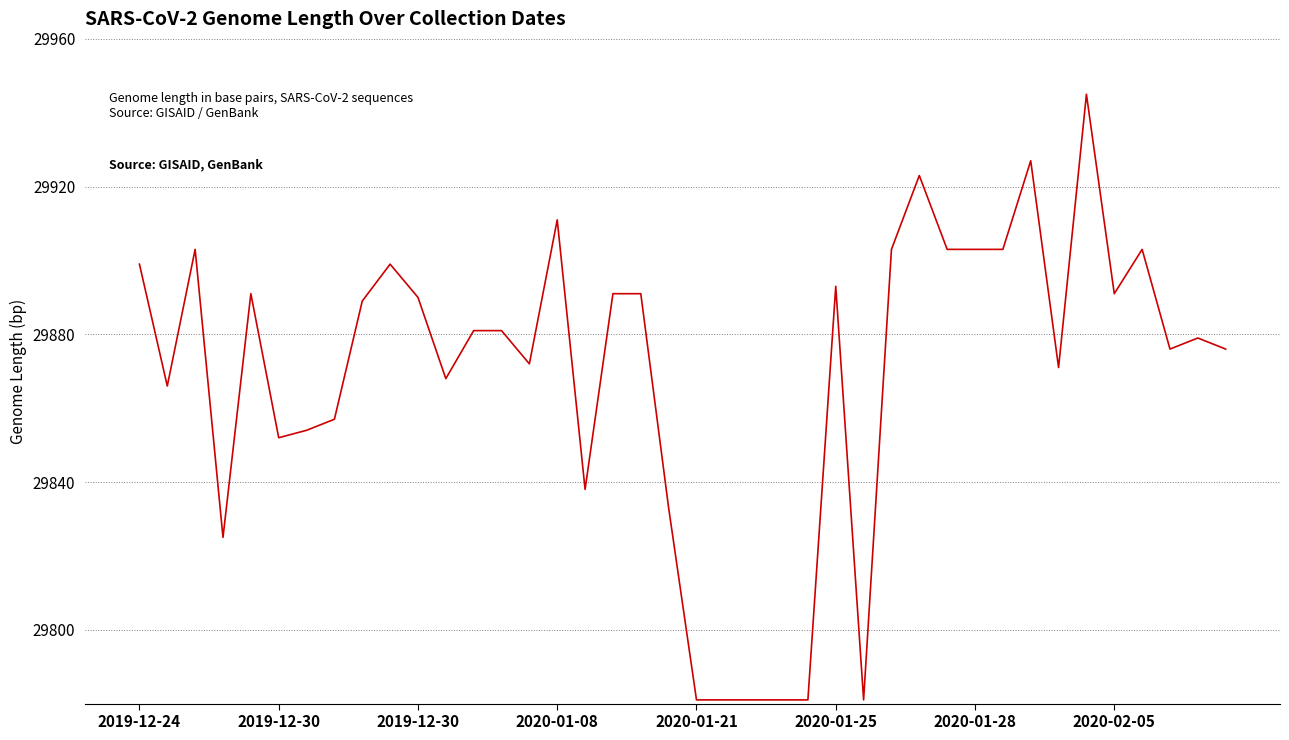

What is the difference between the maximum and minimum values?

164